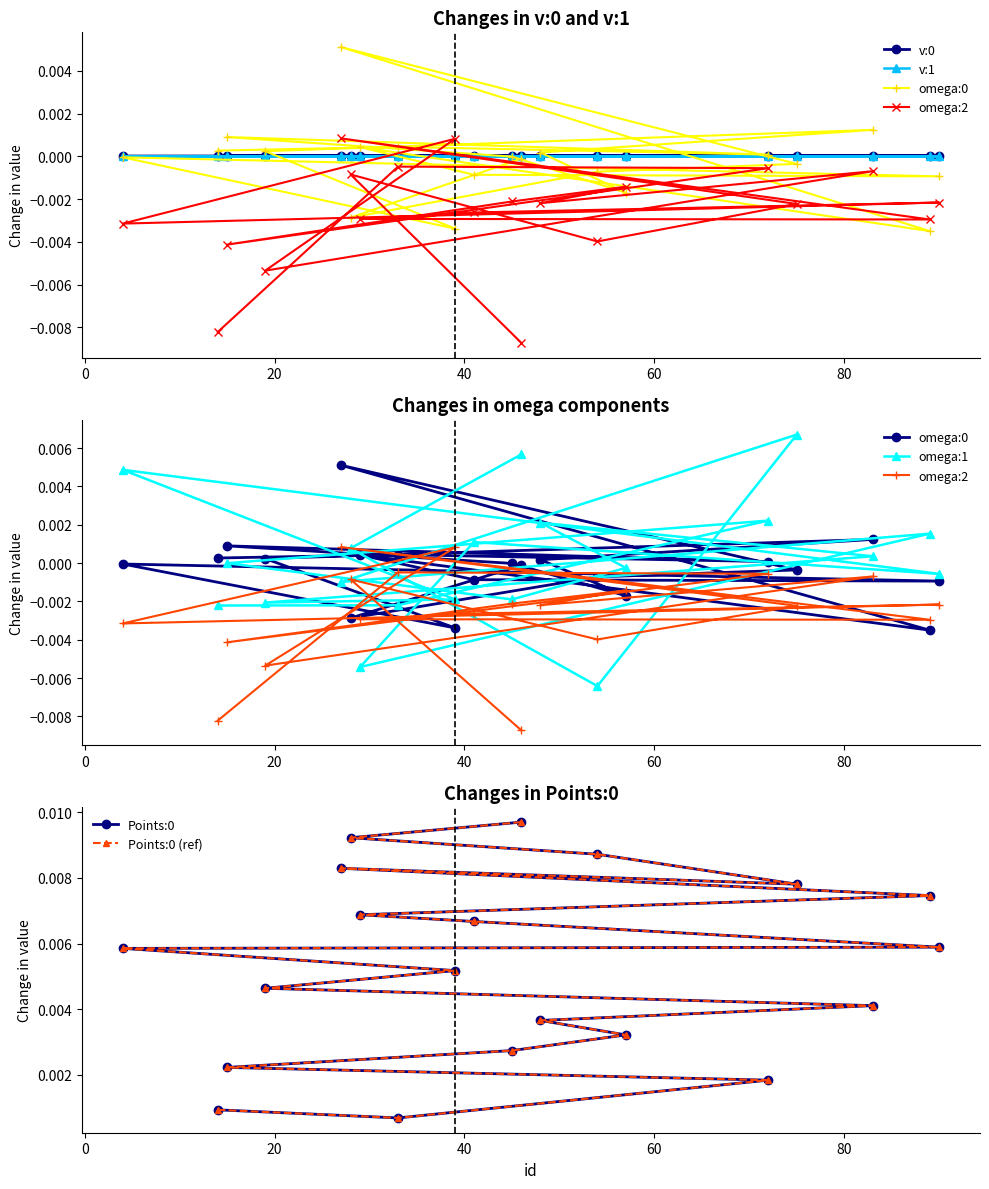

How many data points in v:1 are above 0?

17